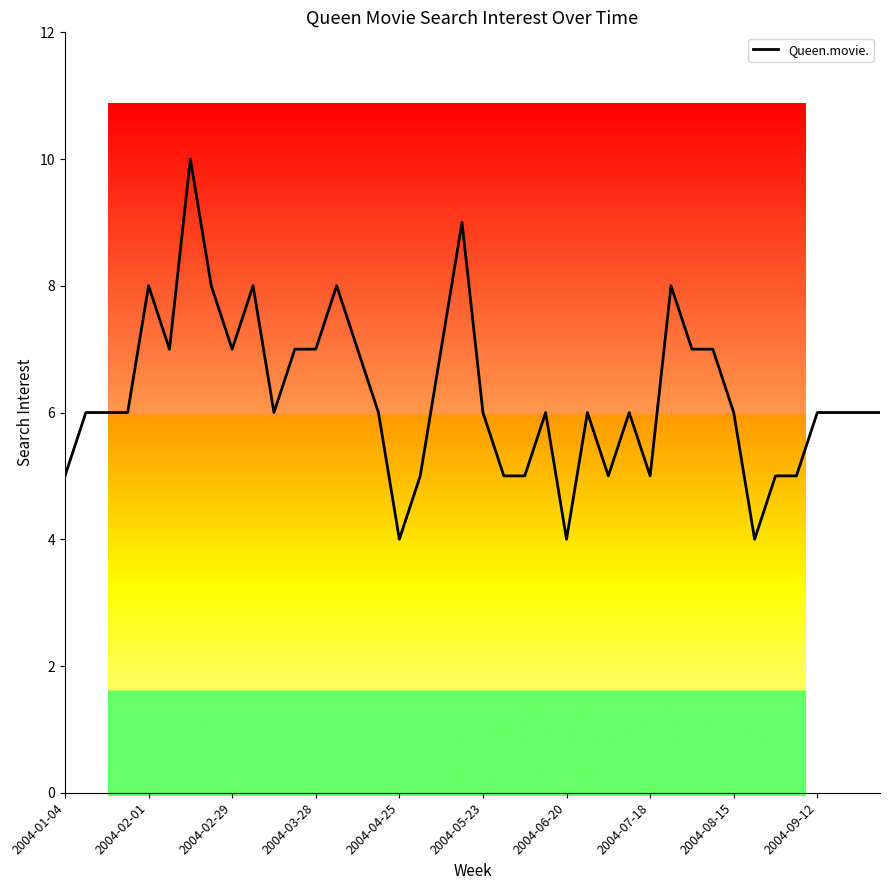

What is the maximum value shown in the chart?

10